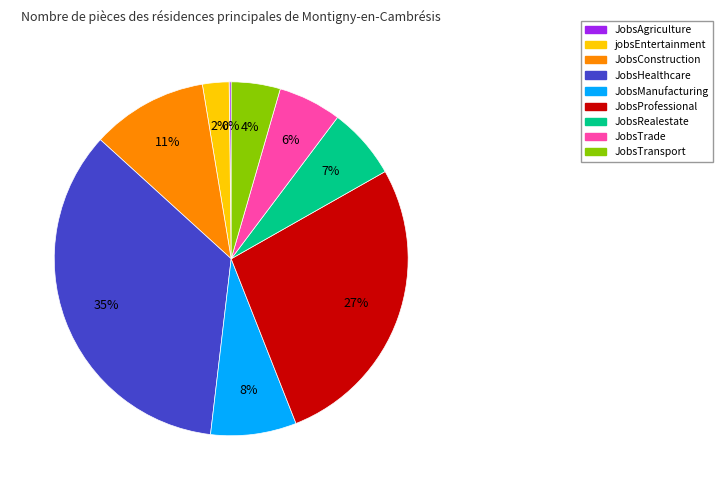

Approximately how many times larger is the value at JobsHealthcare compared to JobsProfessional?

1.3